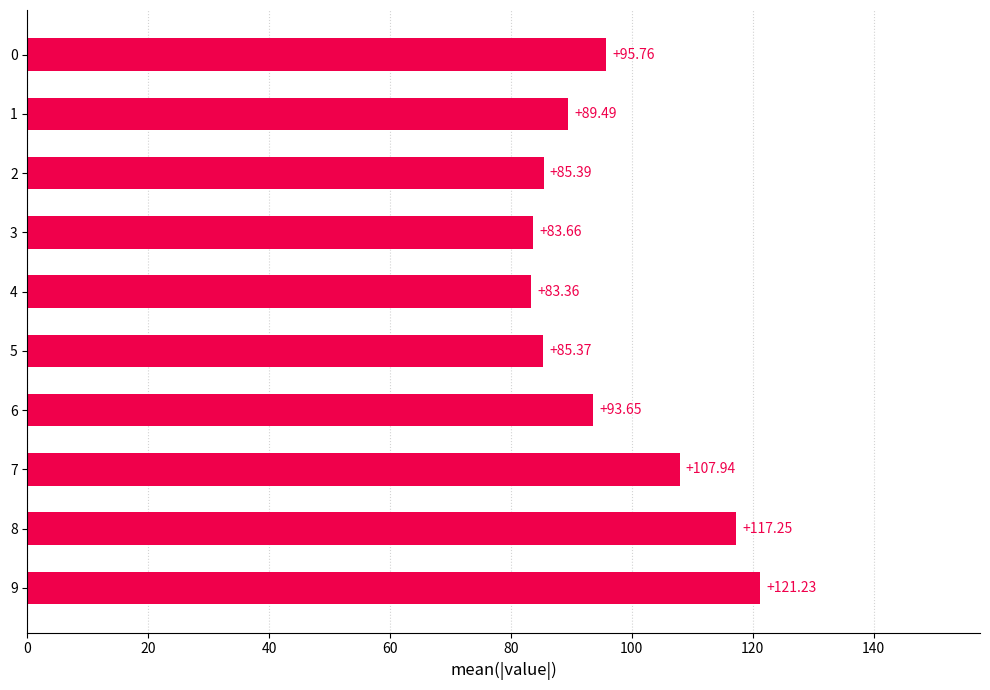

What is the sum of all values?

963.1